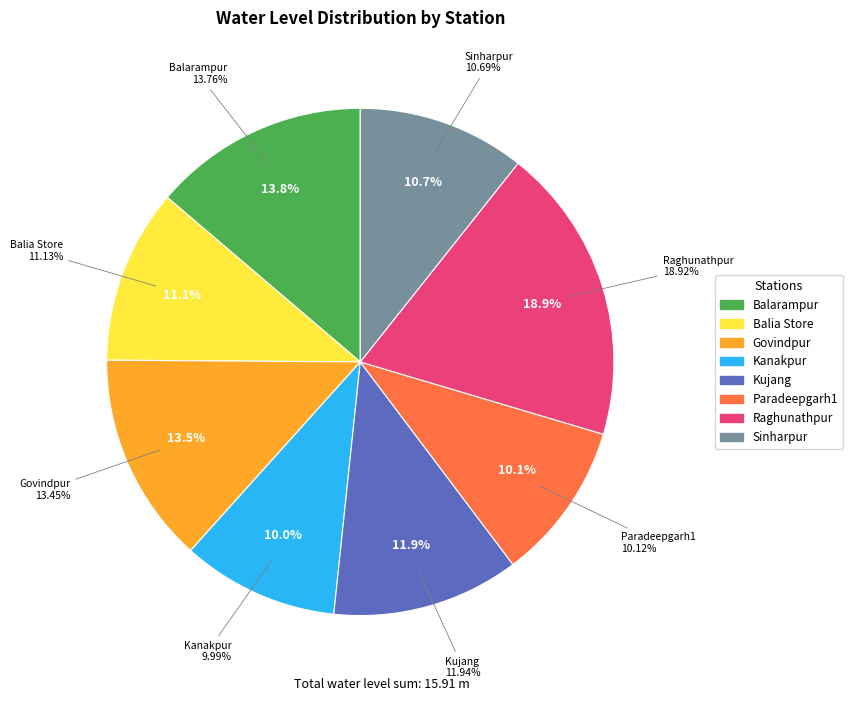

To the nearest percent, what is the combined percentage of Raghunathpur and Govindpur?

32%